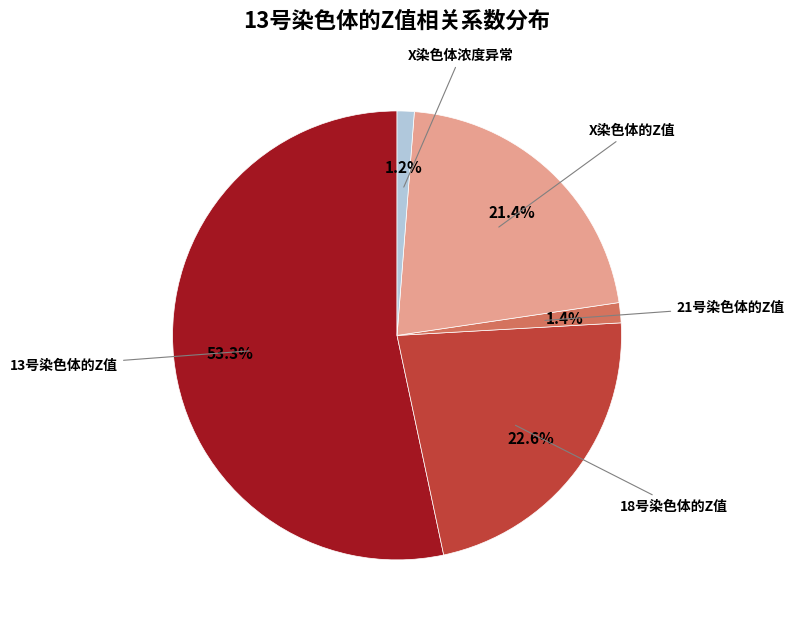

Does any single category account for the majority?

Yes